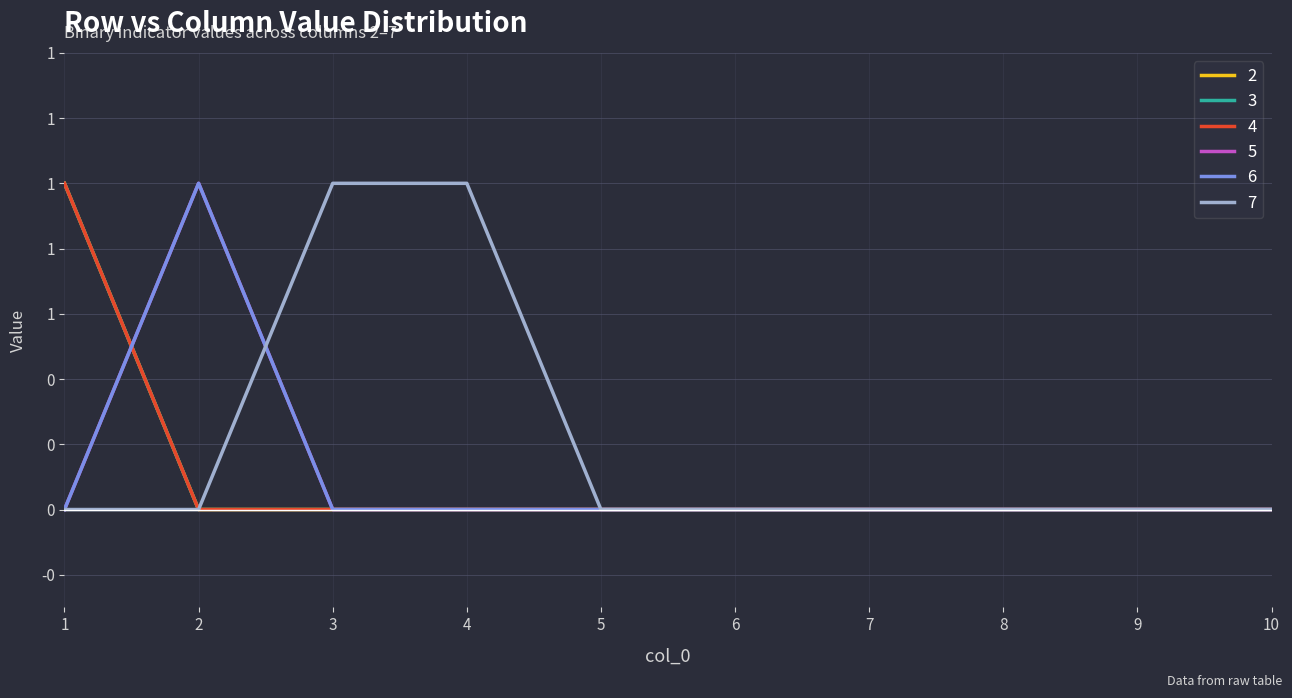

Which category has the lowest value in the 5 series?

1